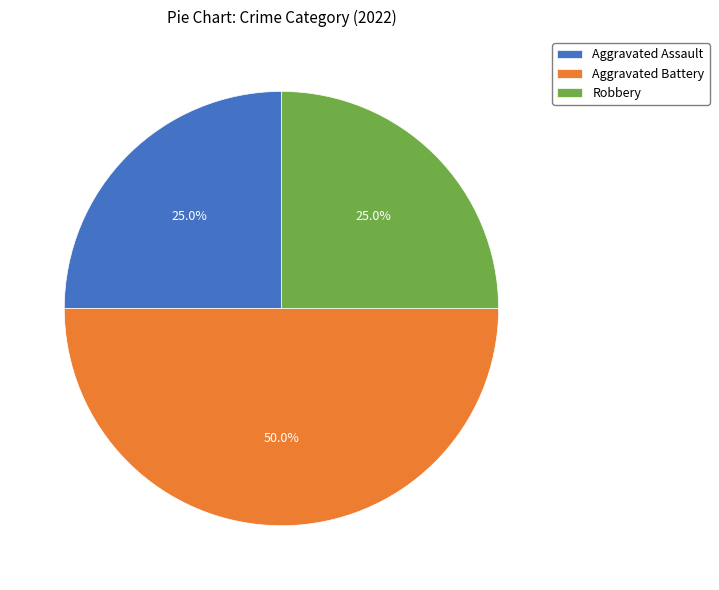

True or false: Aggravated Assault accounts for 39% of the total.

False